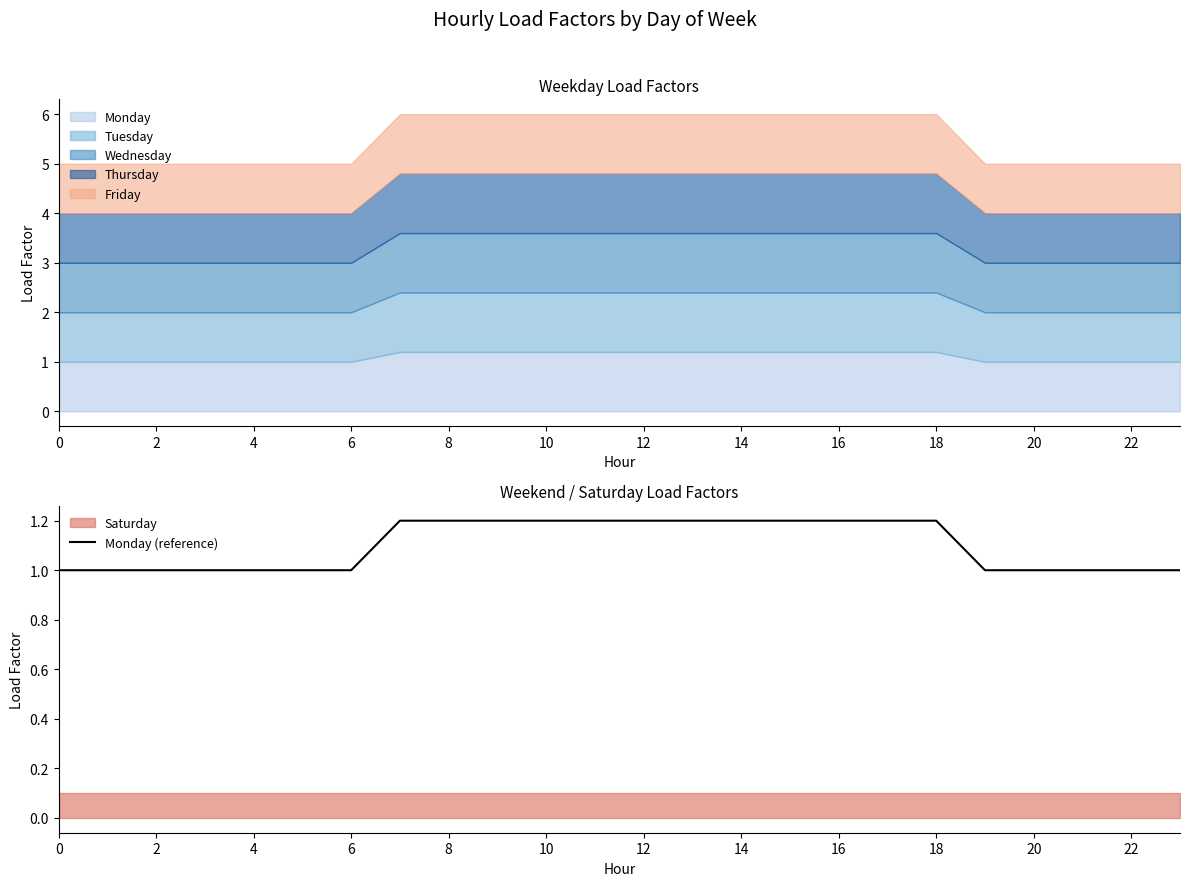

What is the minimum value for Monday (reference)?

1.0